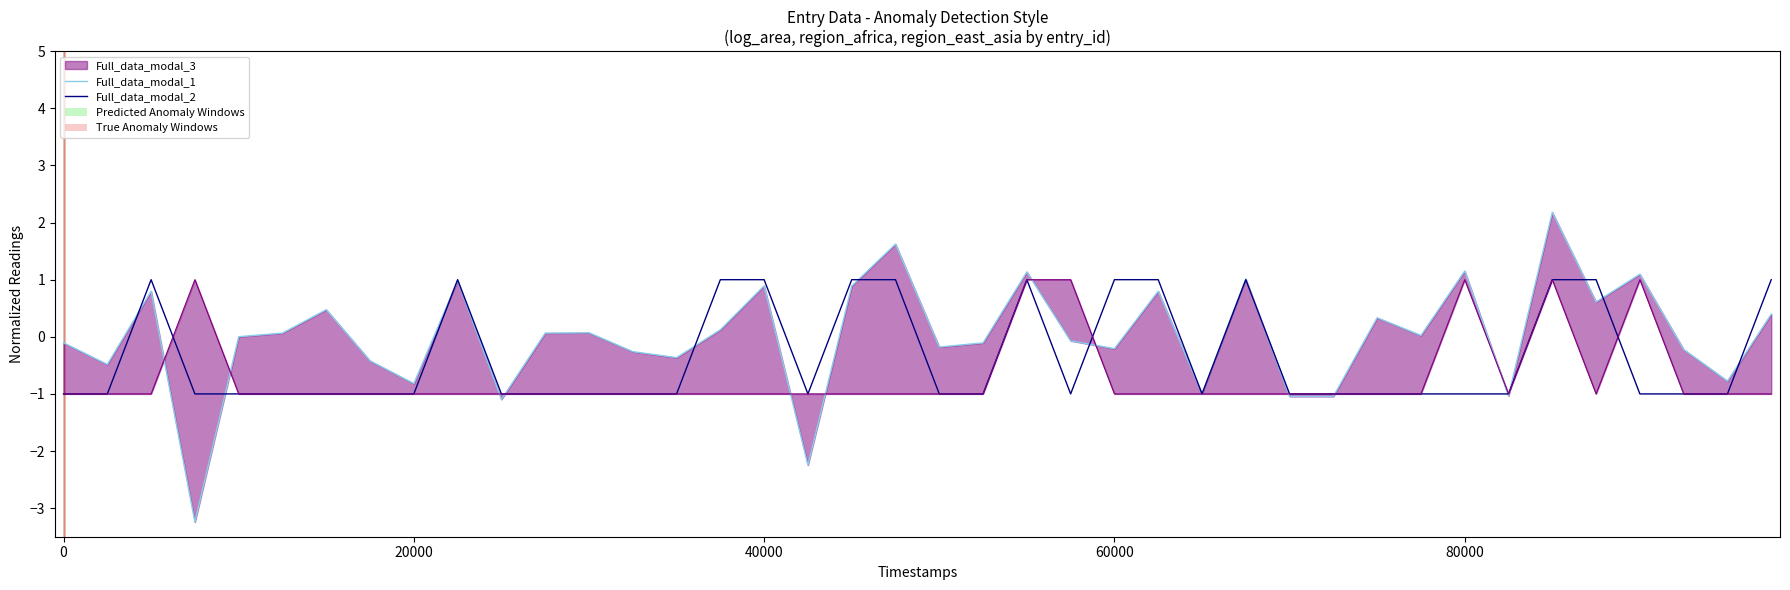

How many lines are shown in the chart?

2